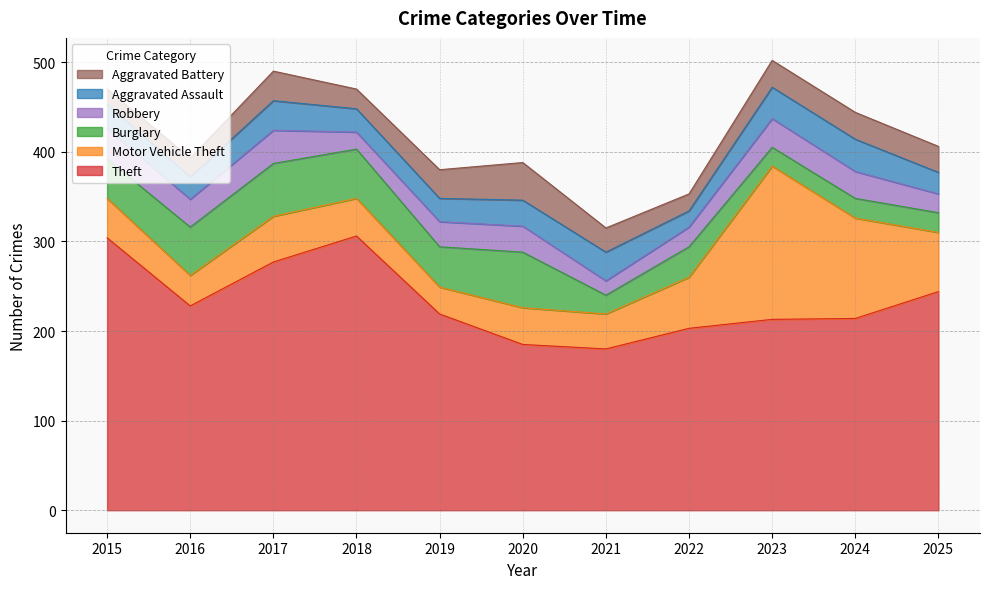

Which series changed the most between 2019 and 2022?

Motor Vehicle Theft